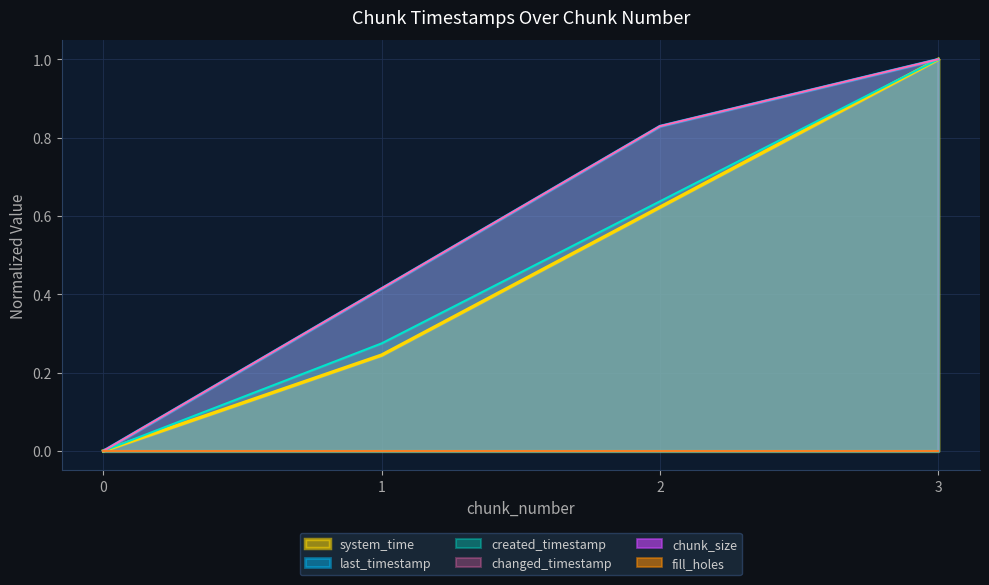

List the labels in order of changed_timestamp value, smallest first.

0, 1, 2, 3